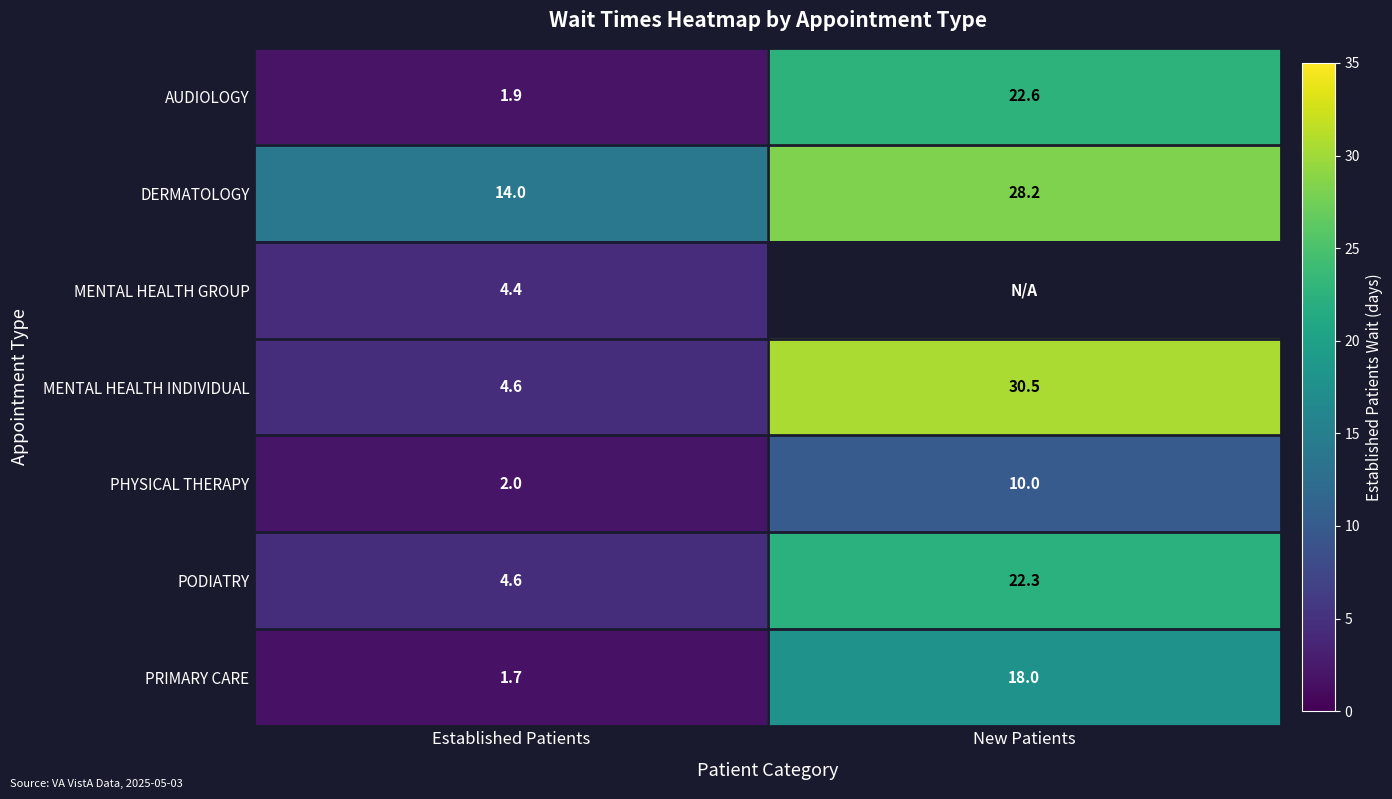

Is the value of MENTAL HEALTH INDIVIDUAL at New Patients greater than the value of DERMATOLOGY at New Patients?

Yes